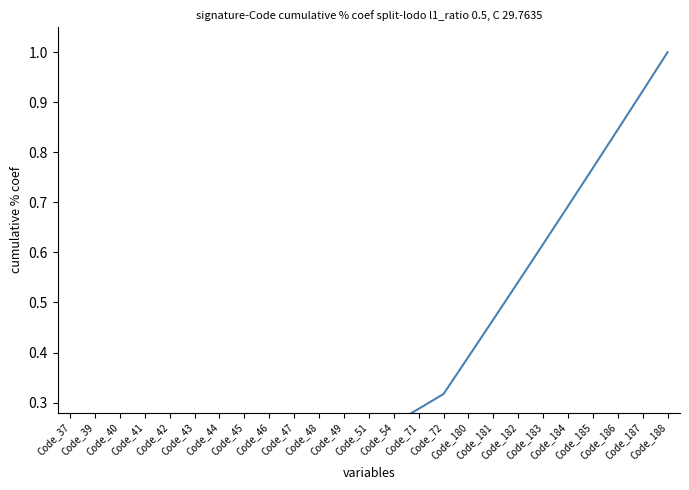

Is it true that the value at Code_187 is 0.9?

True